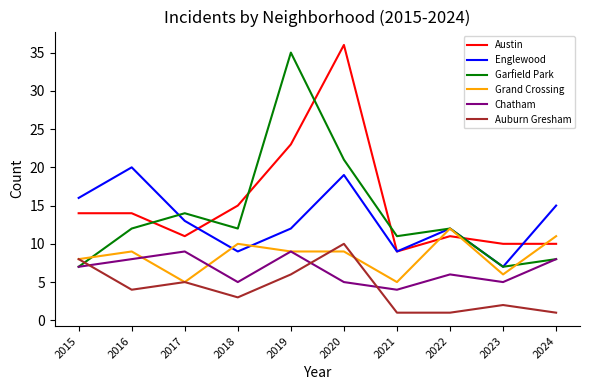

How many lines are shown in the chart?

6